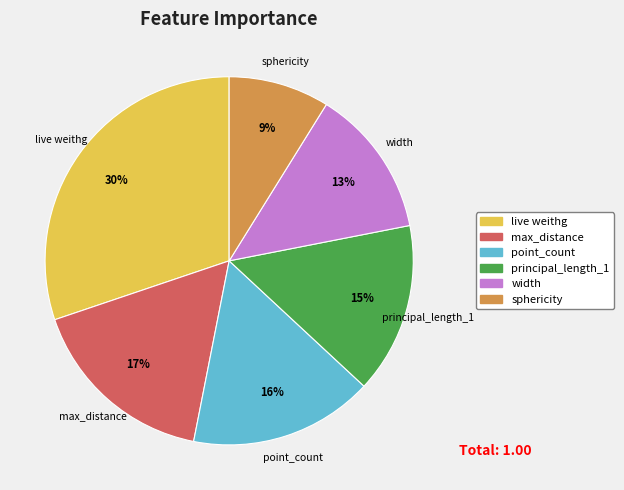

How many segments does this pie chart have?

6